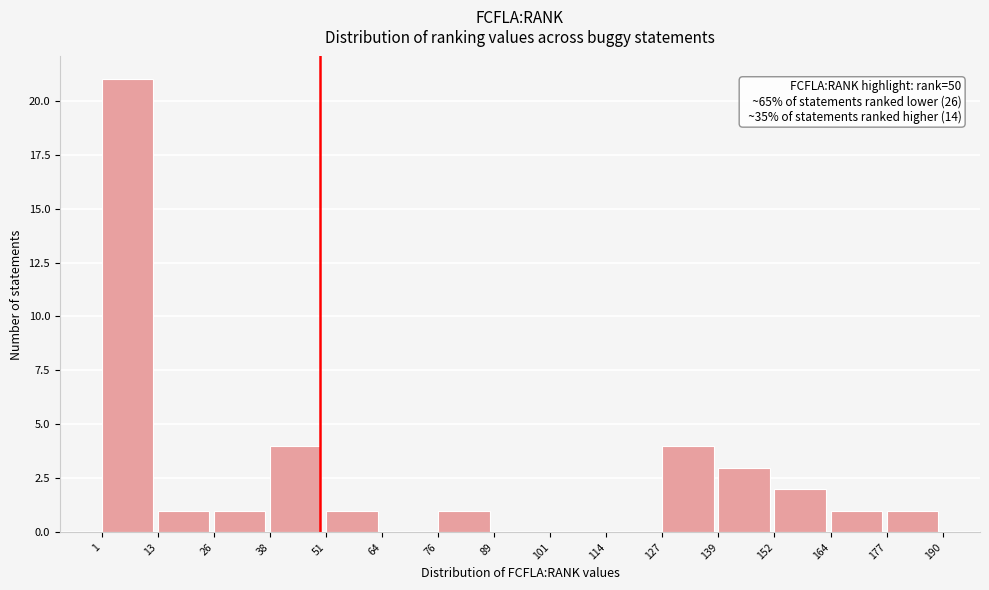

Which range on the x-axis has the tallest bar?

1 to 13